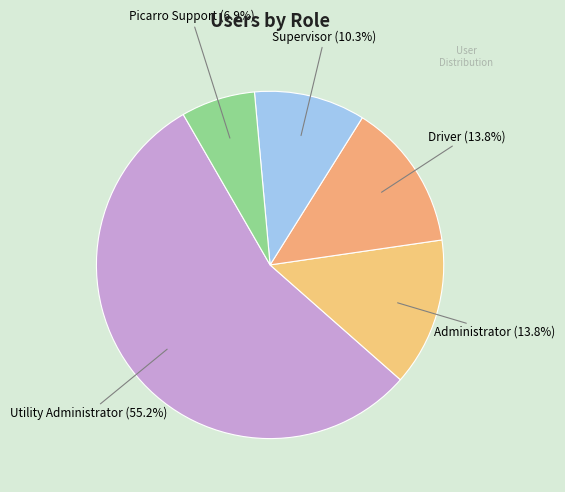

Is it true that Picarro Support is 17% of the pie?

False